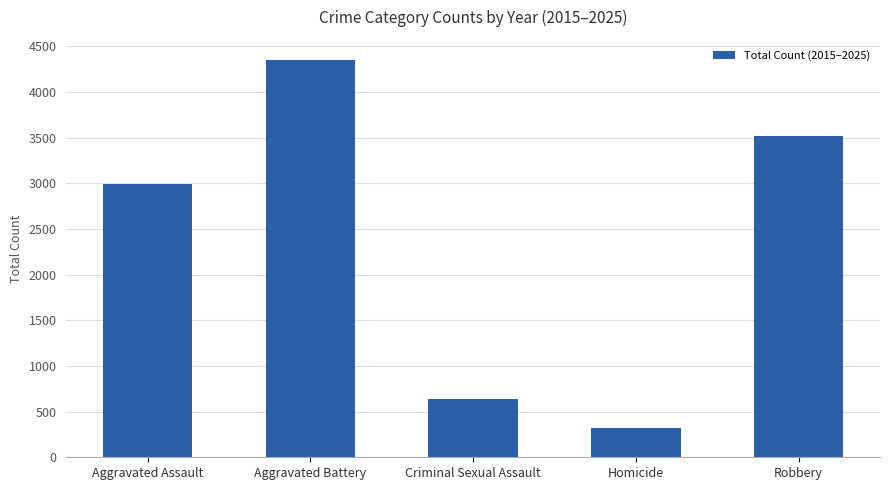

Between Criminal Sexual Assault and Robbery, which is larger?

Robbery